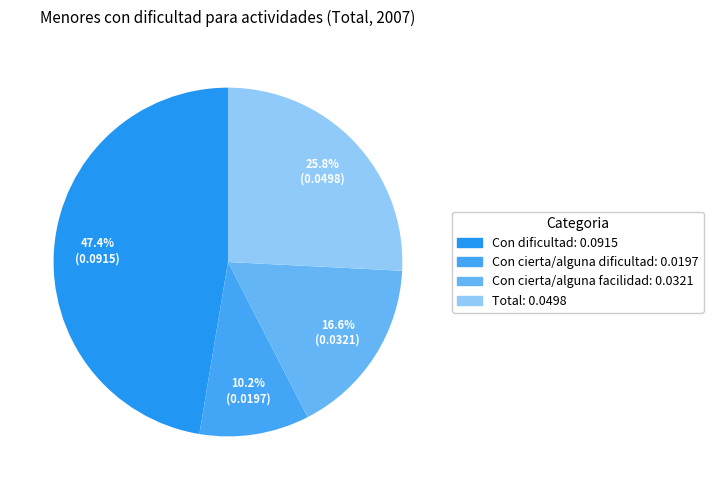

Is there a majority slice in this chart?

No